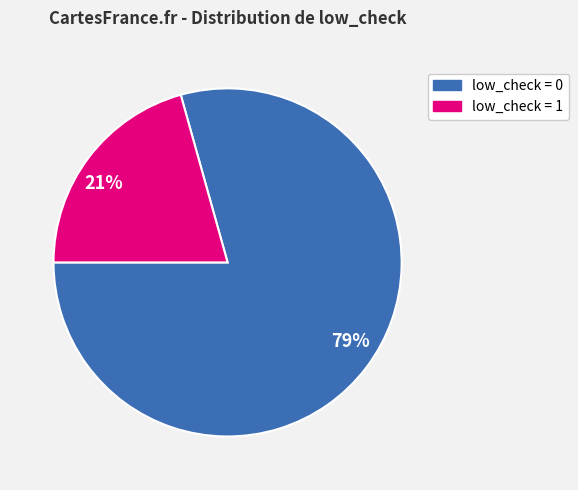

True or false: 79% accounts for 79% of the total.

True